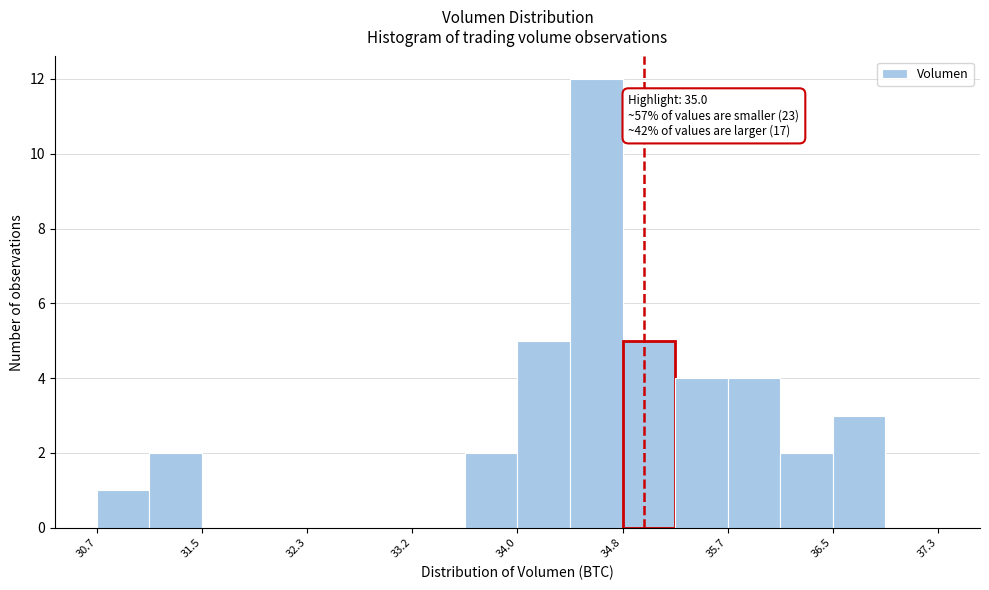

Over which range of the x-axis is the bar tallest?

34.4 to 34.8